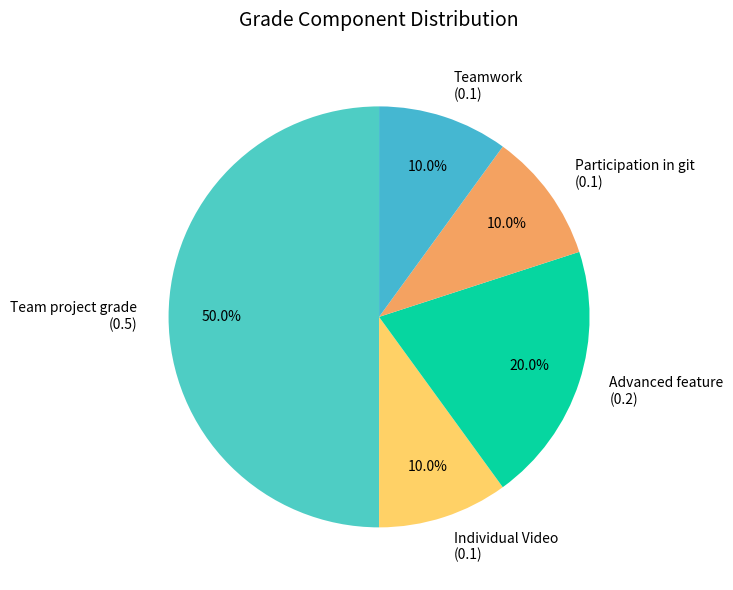

Is the sum of Advanced feature (0.2) and Participation in git (0.1) greater than half?

No